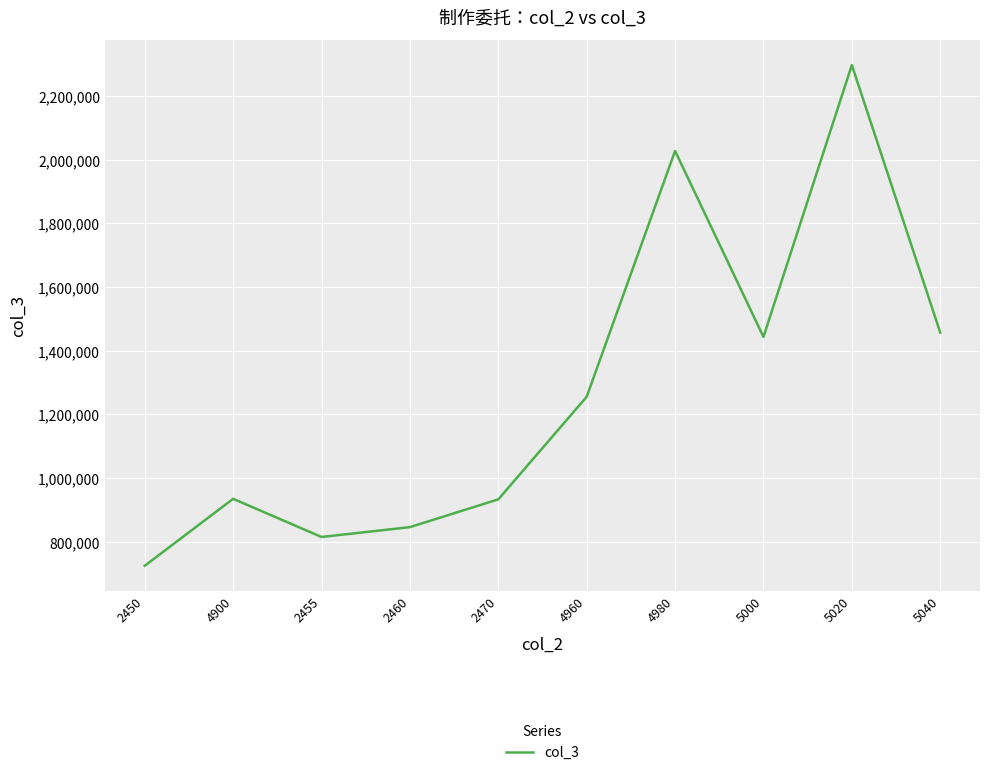

True or false: the data shows 3006416 at 5020.

False